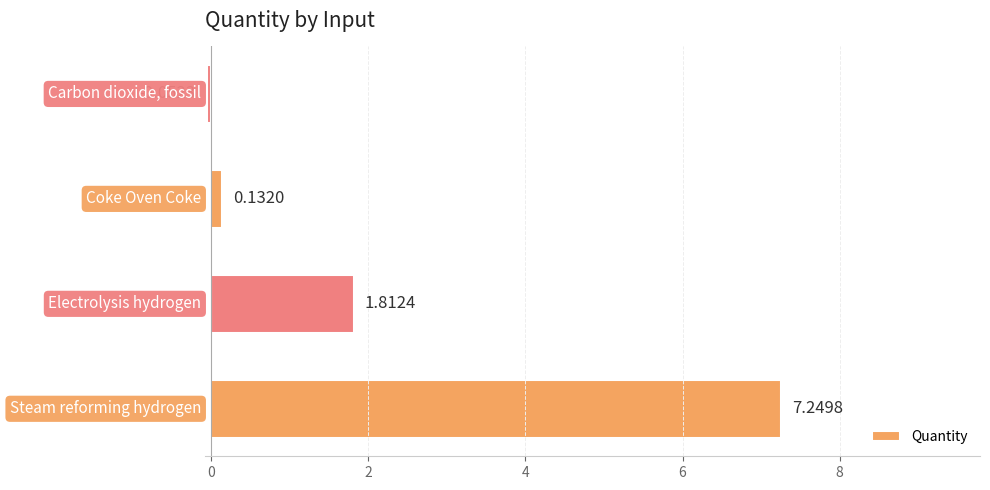

What is the difference between the second highest and minimum values?

1.9